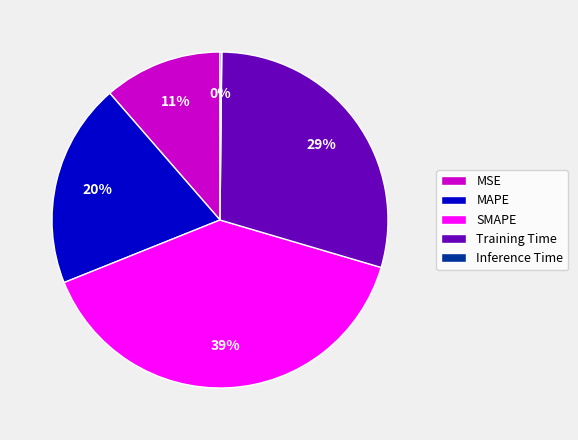

Which slice is the largest?

SMAPE